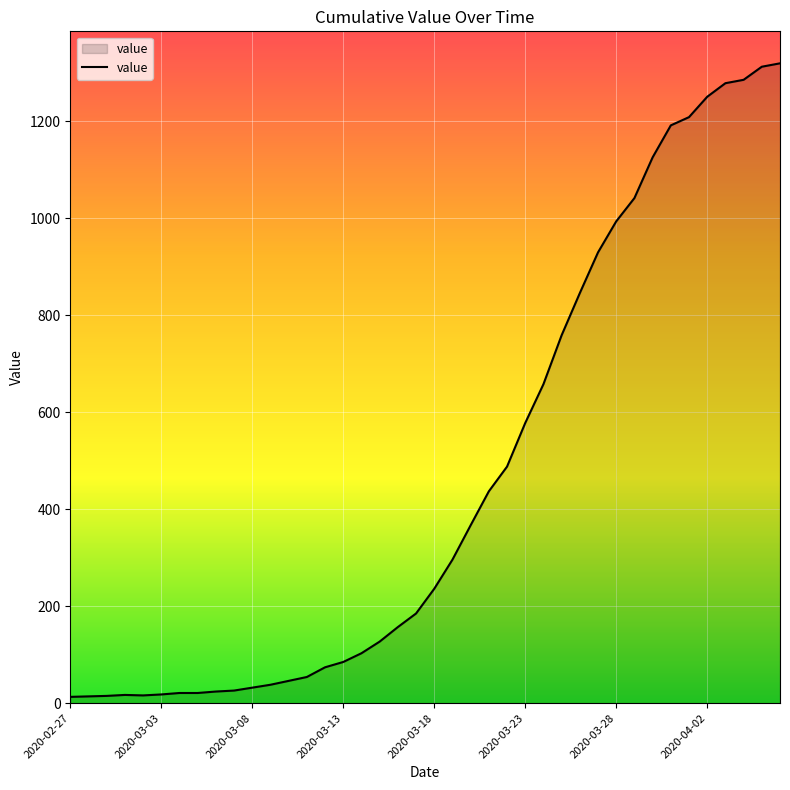

What is the difference between the maximum and minimum values?

1307